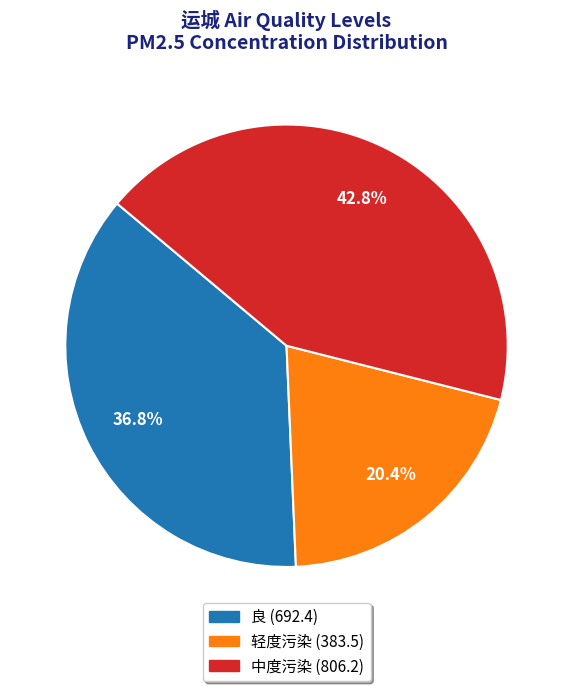

Which category has the smallest portion of the pie?

轻度污染